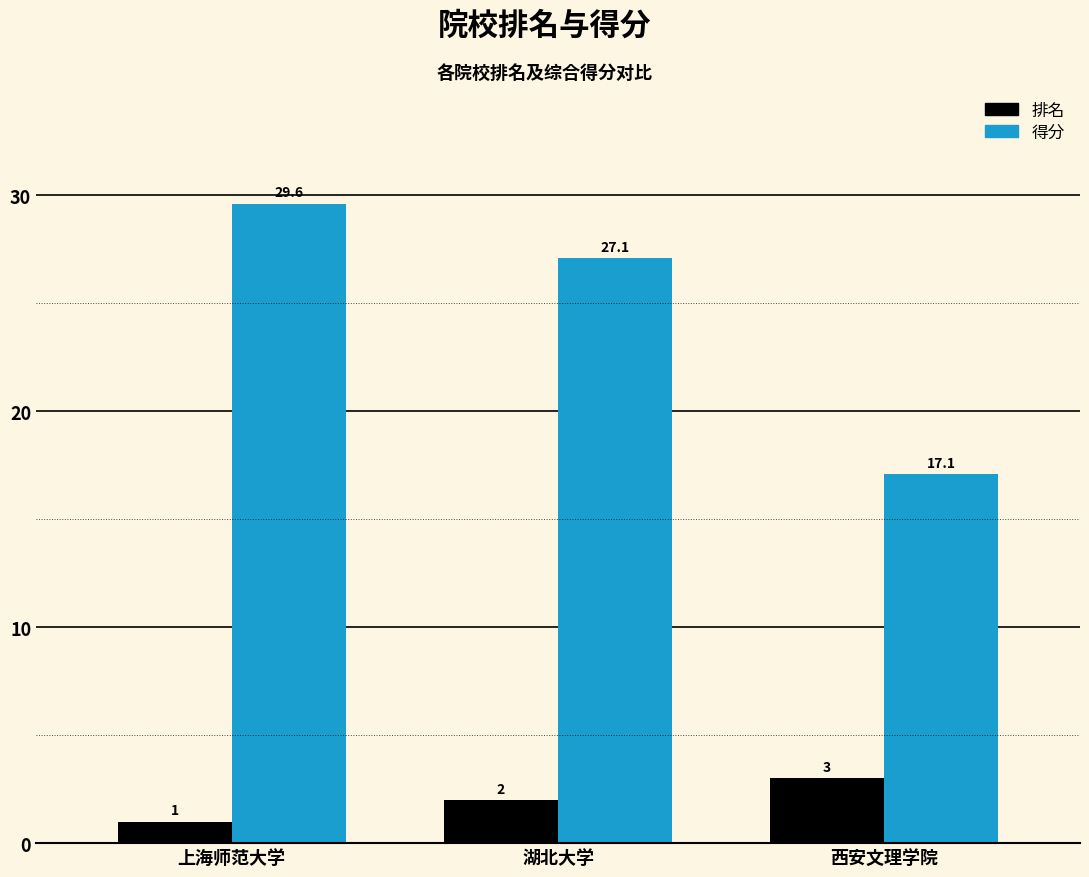

Between 湖北大学 and 西安文理学院, which series saw the biggest shift?

得分